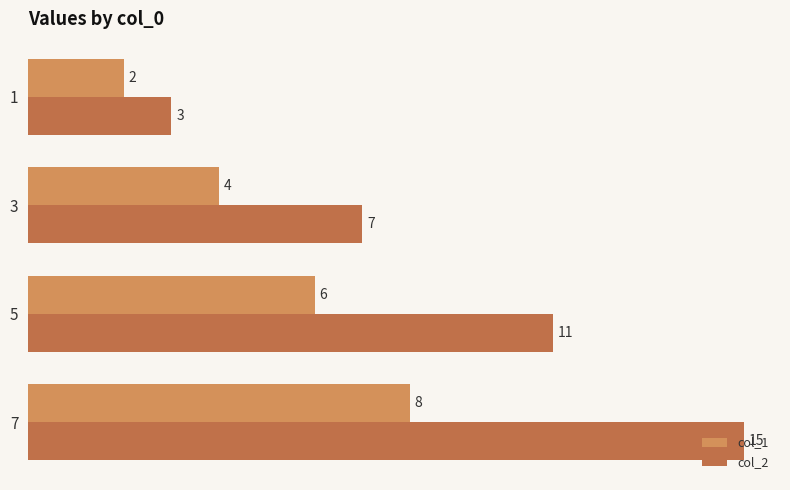

Is it true that col_2 equals 15 at 7?

True